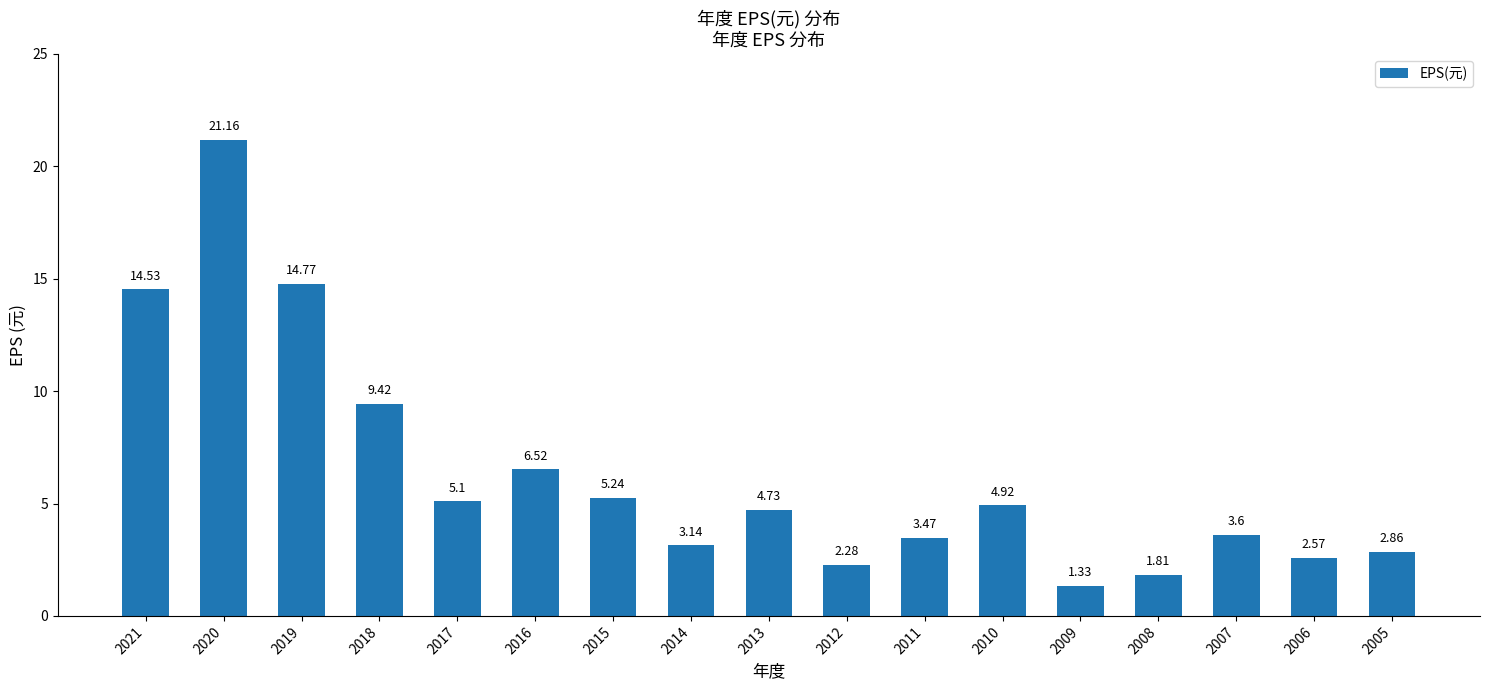

What is the difference between the maximum and minimum values?

19.8